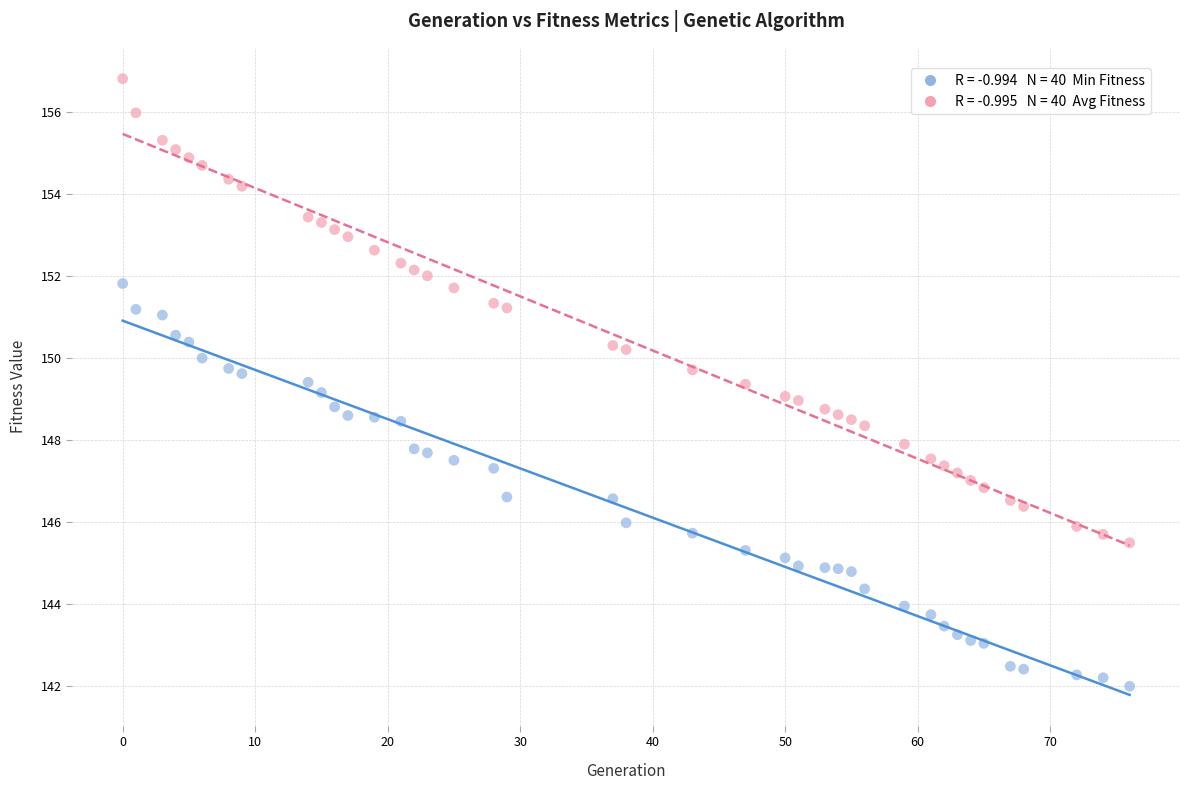

Across all data points, what is the range of X values (max minus min)?

76.0